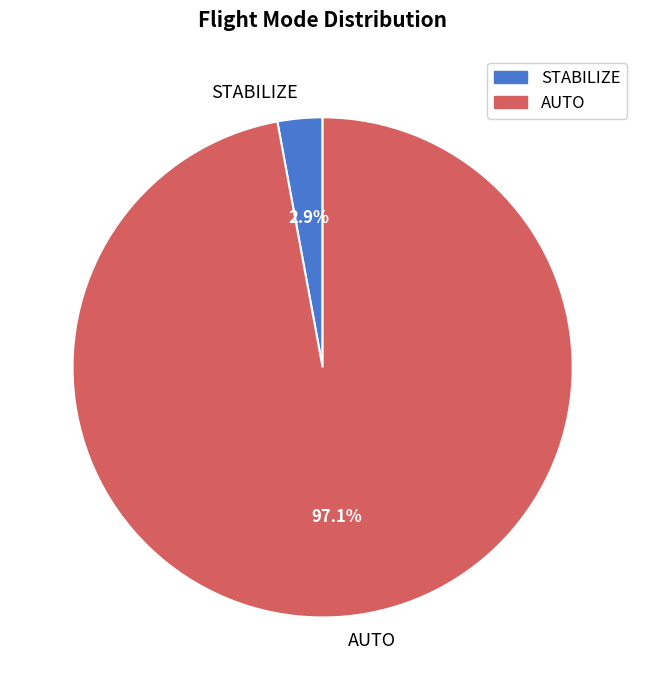

Which slice is the largest?

AUTO